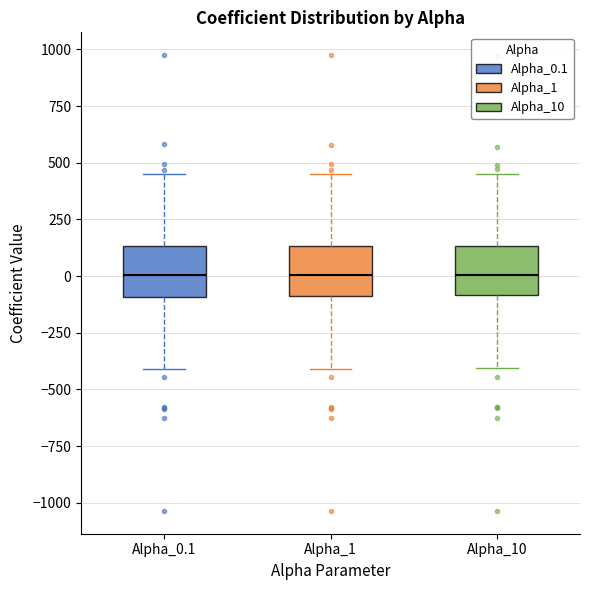

Reading left to right, read every box against the y-axis: the position of its median line, the range the box covers, and the ends of its whiskers. The values are not printed on the chart, so give them approximately, as read against the axis.

Alpha_0.1: median 0, box -100 to 150, whiskers -400 to 450
Alpha_1: median 0, box -100 to 150, whiskers -400 to 450
Alpha_10: median 0, box -100 to 150, whiskers -400 to 450